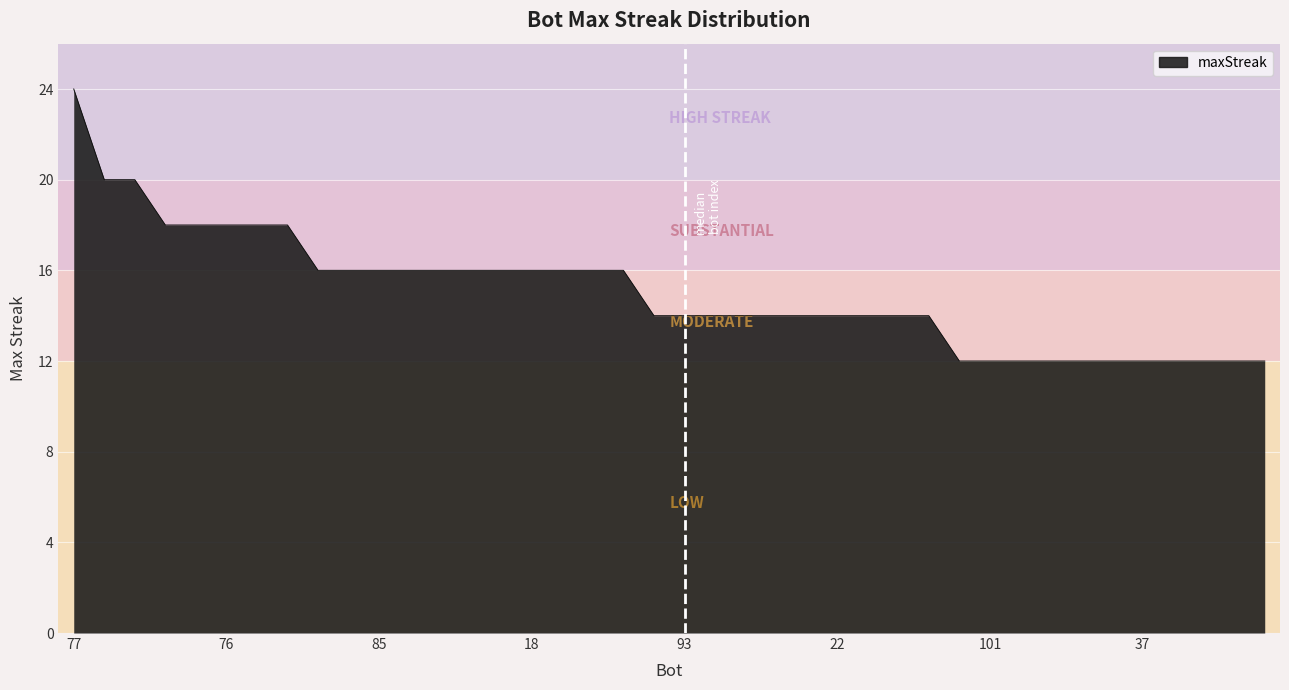

What is the difference between the maximum and minimum values?

12